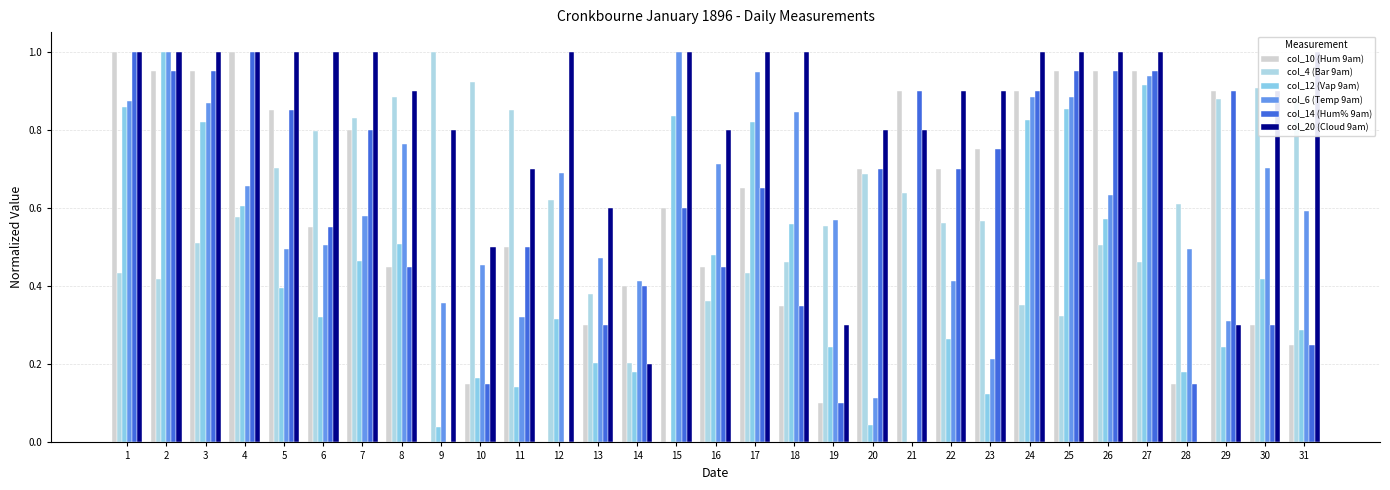

At which label is col_14 (Hum% 9am) closest to 0?

9